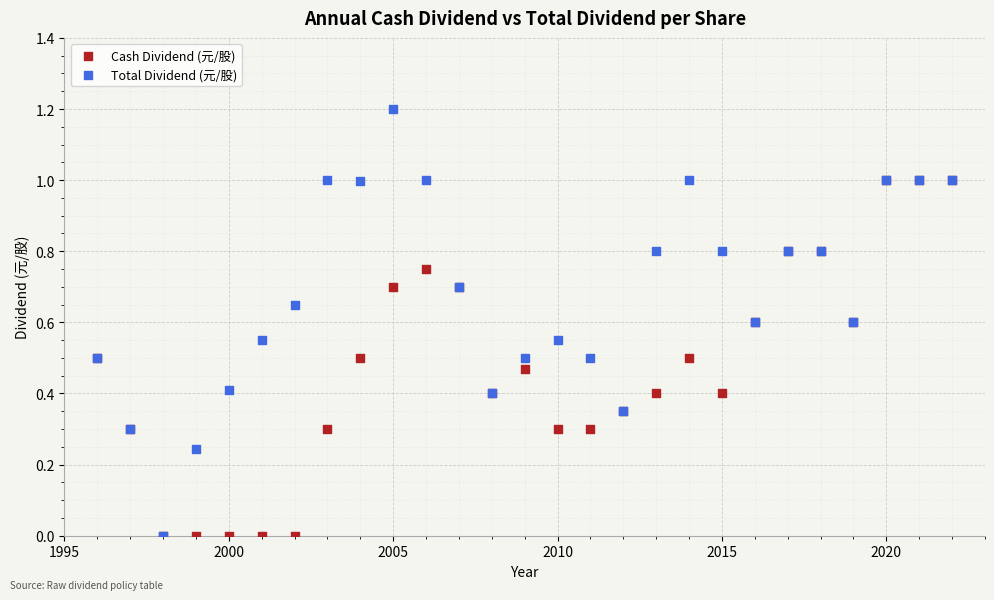

Which series has the widest spread of Y values?

Total Dividend (元/股)